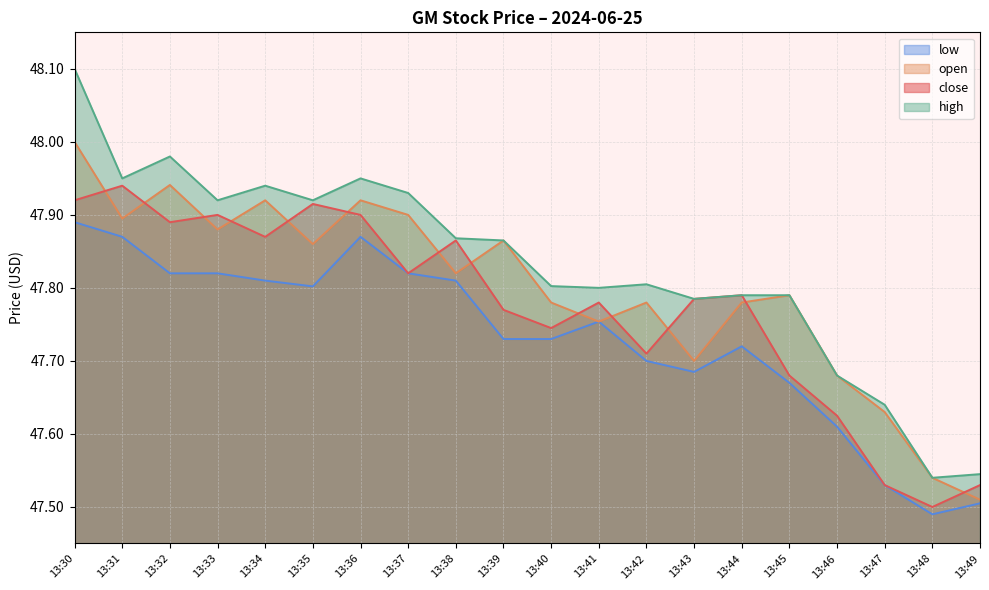

Which category has the highest value in the open series?

13:30